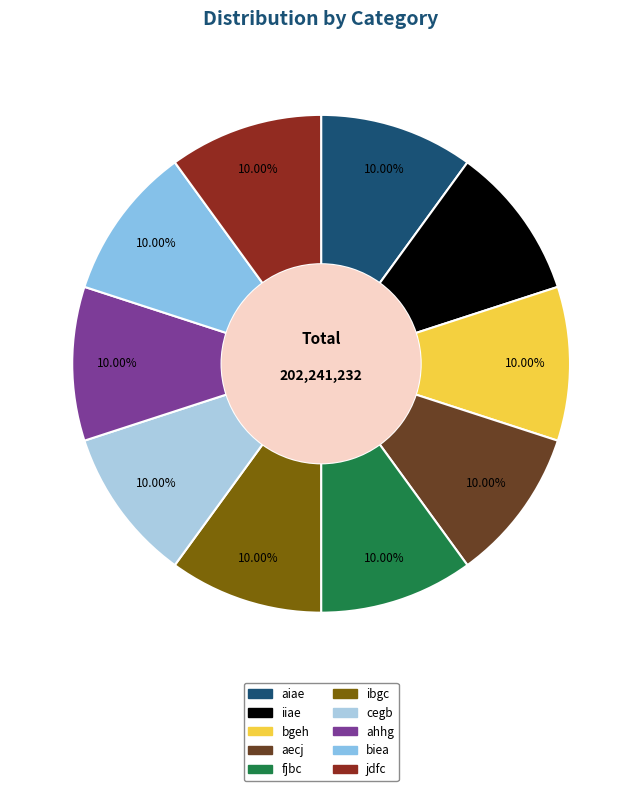

What percentage is NOT represented by aiae?

90.0%